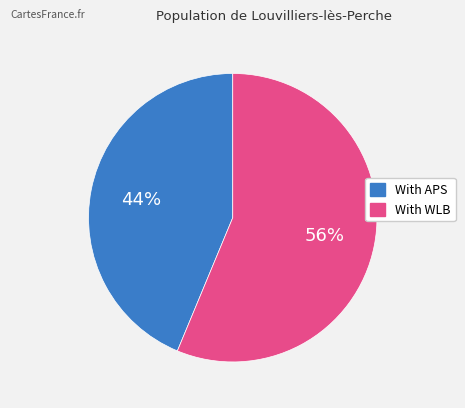

Rank the categories by value from lowest to highest.

With APS, With WLB